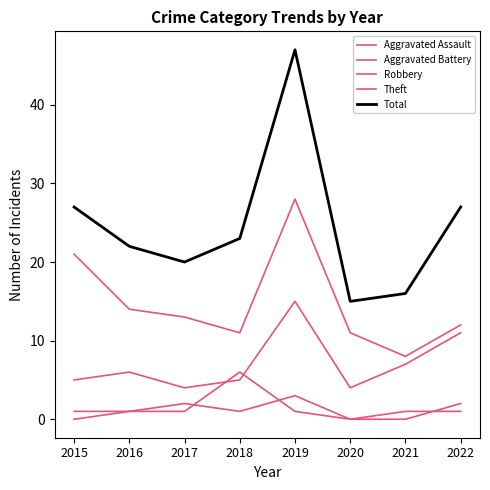

Which series has the largest range (max minus min)?

Total